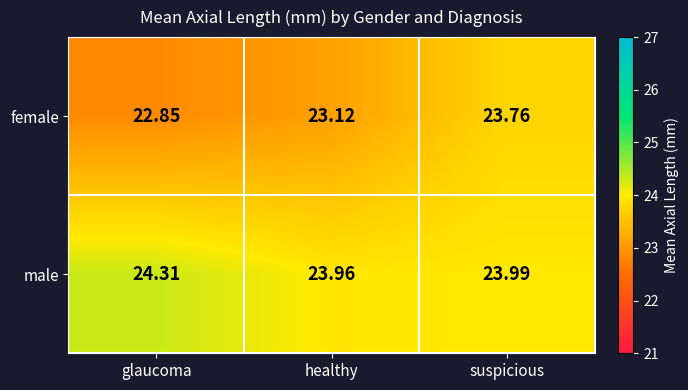

Is the value of male at healthy greater than the value of female at healthy?

Yes